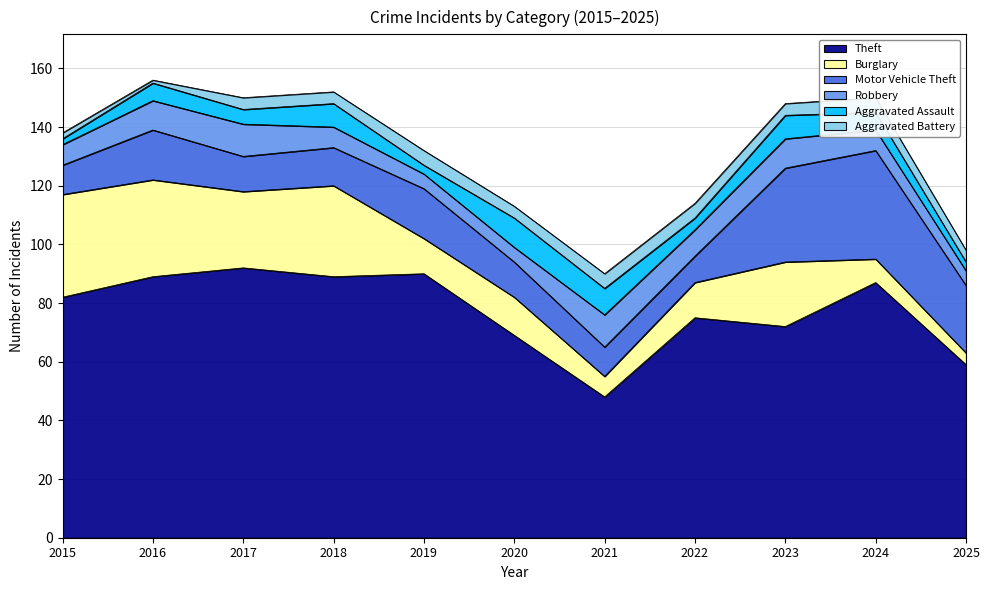

What is the average value of the Burglary series?

18